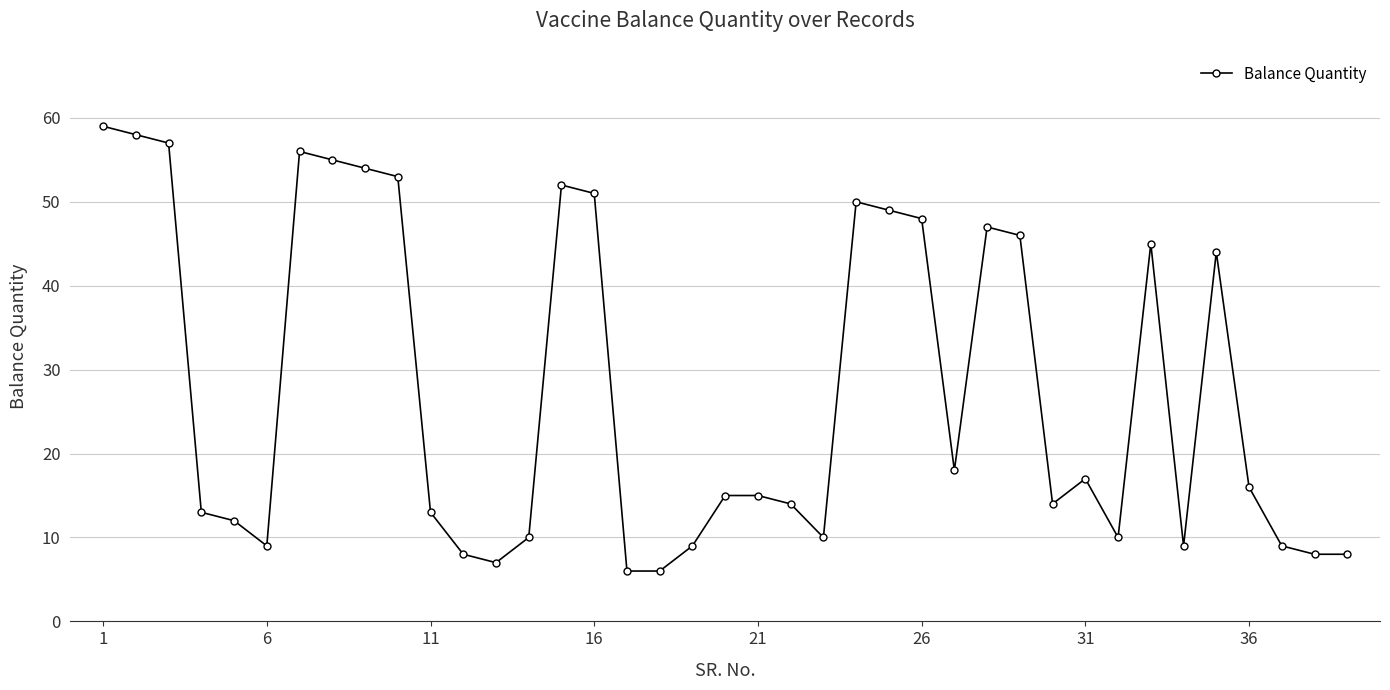

Reading right to left, transcribe all the data shown in this chart.

8	8	9	16	44	9	45	10	17	14	46	47	18	48	49	50	10	14	15	15	9	6	6	51	52	10	7	8	13	53	54	55	56	9	12	13	57	58	59